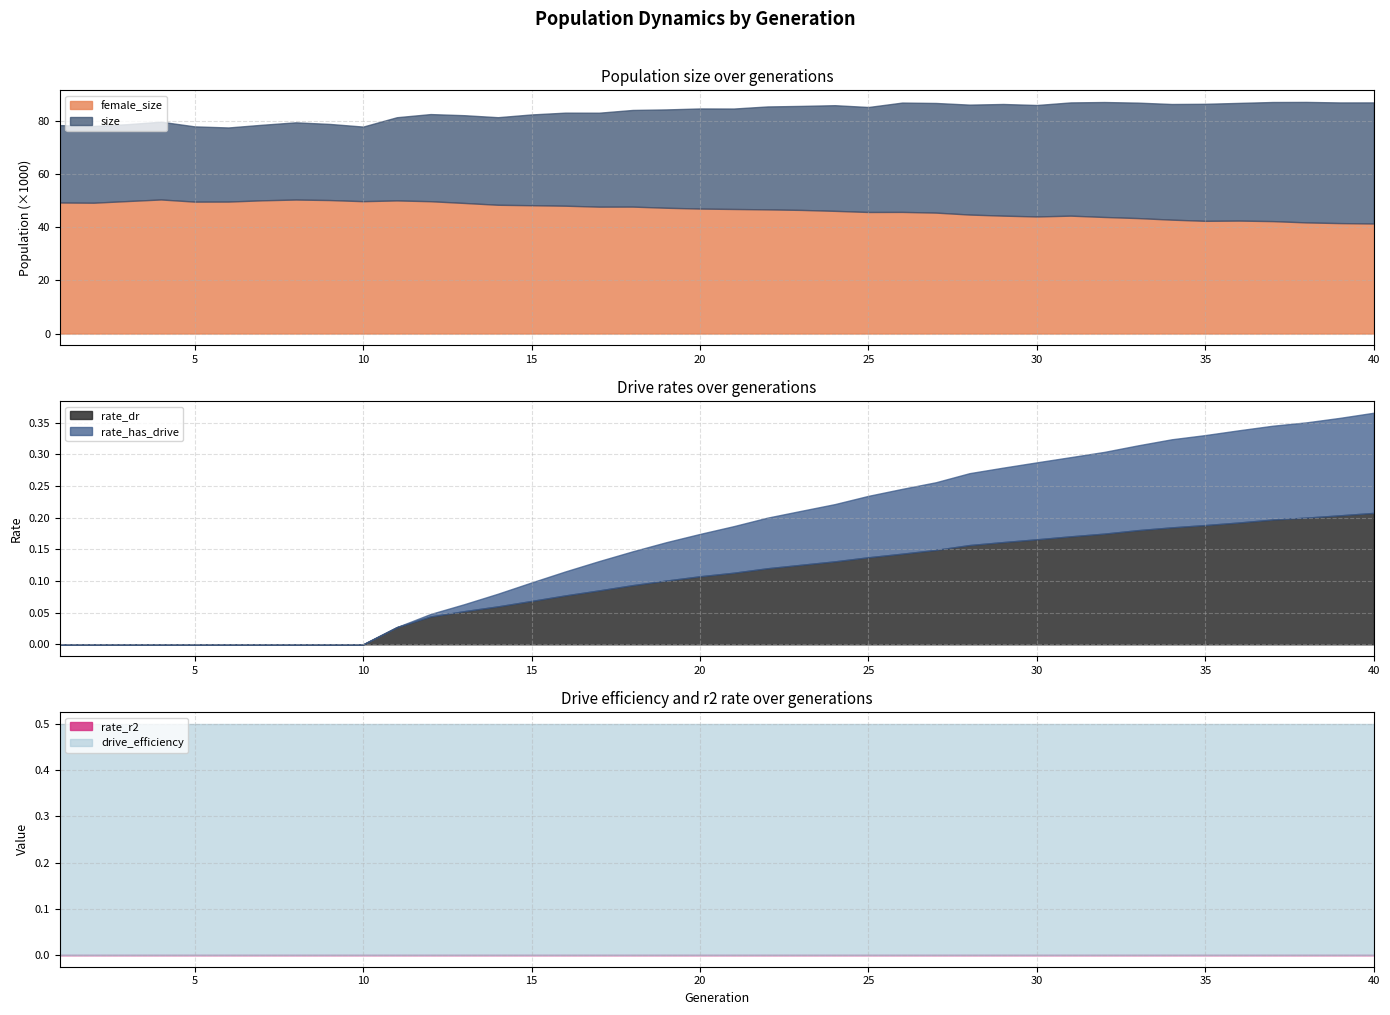

Rank the categories by size value from lowest to highest.

6, 10, 5, 2, 1, 7, 3, 9, 8, 4, 11, 14, 13, 15, 12, 17, 16, 18, 19, 21, 20, 25, 22, 23, 24, 30, 28, 34, 29, 35, 27, 36, 33, 26, 39, 31, 40, 32, 37, 38